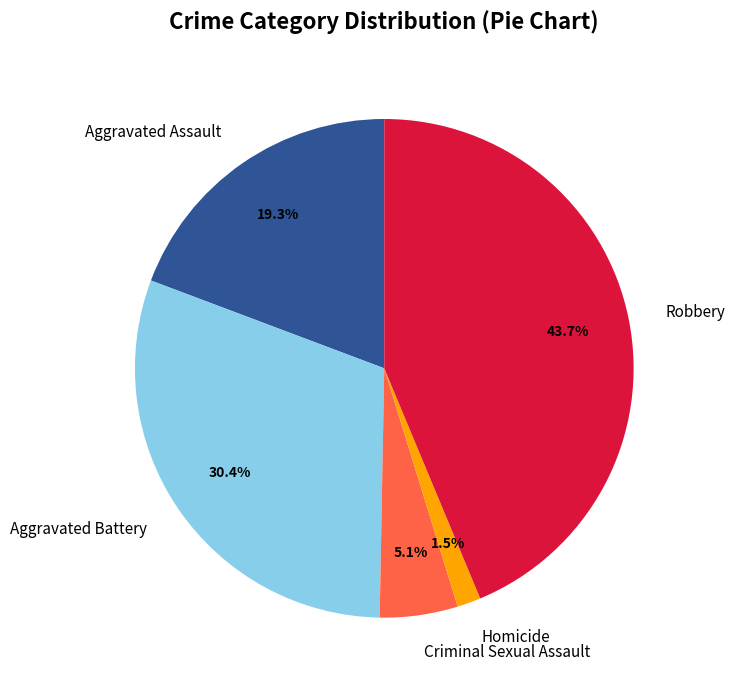

How many slices are in this pie chart?

5